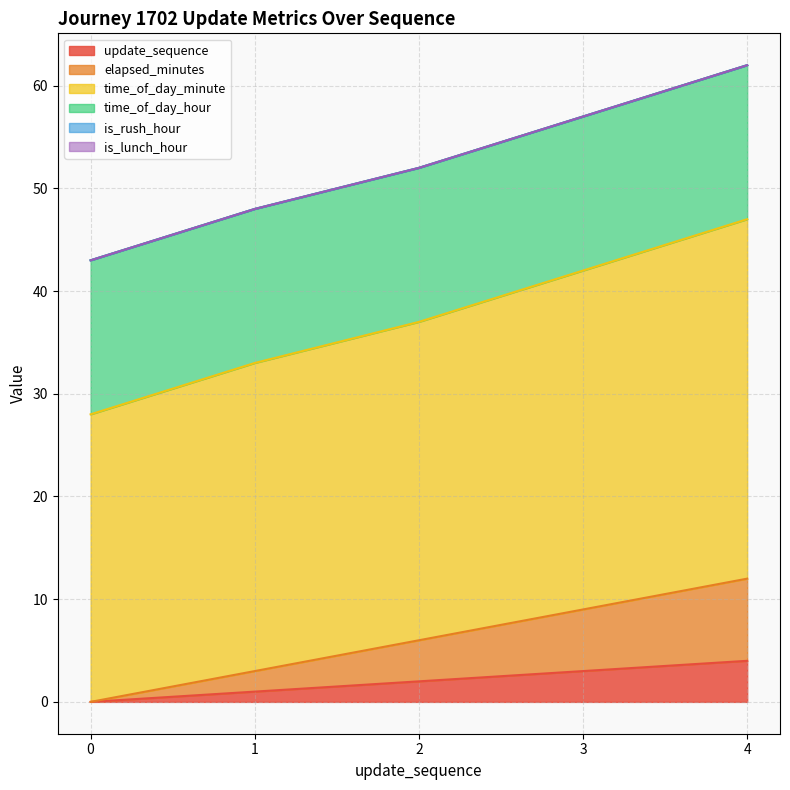

Between 2 and 1, which is larger?

2